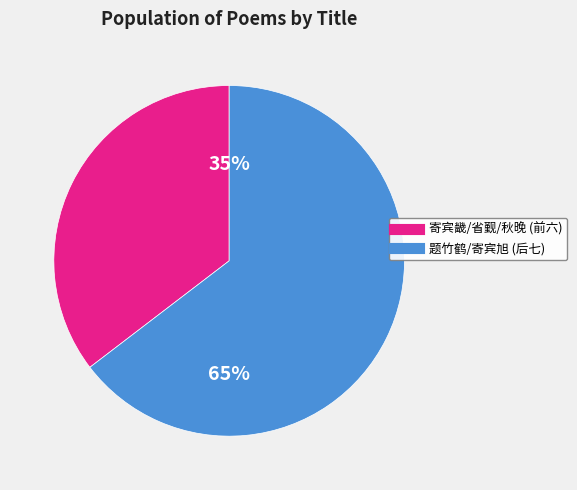

Count the number of slices in the pie.

2